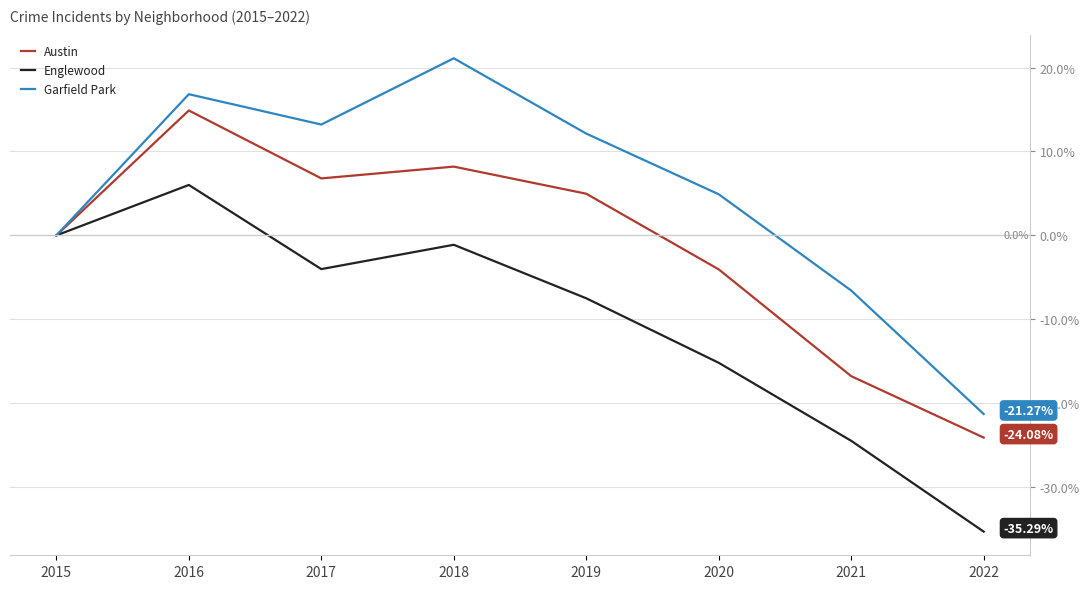

The Garfield Park series shows 6.6 at 2018. True or false?

False